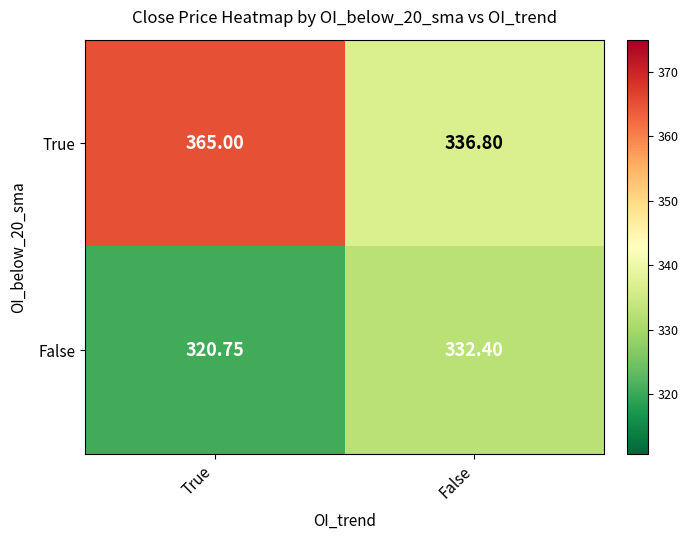

At how many categories does at least one series exceed 328?

2